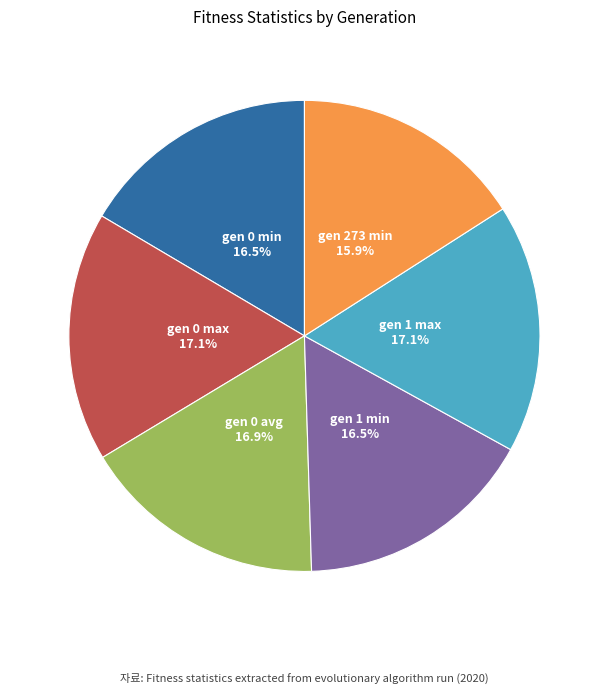

Do gen 273 min and gen 1 max together represent more than half of the pie?

No